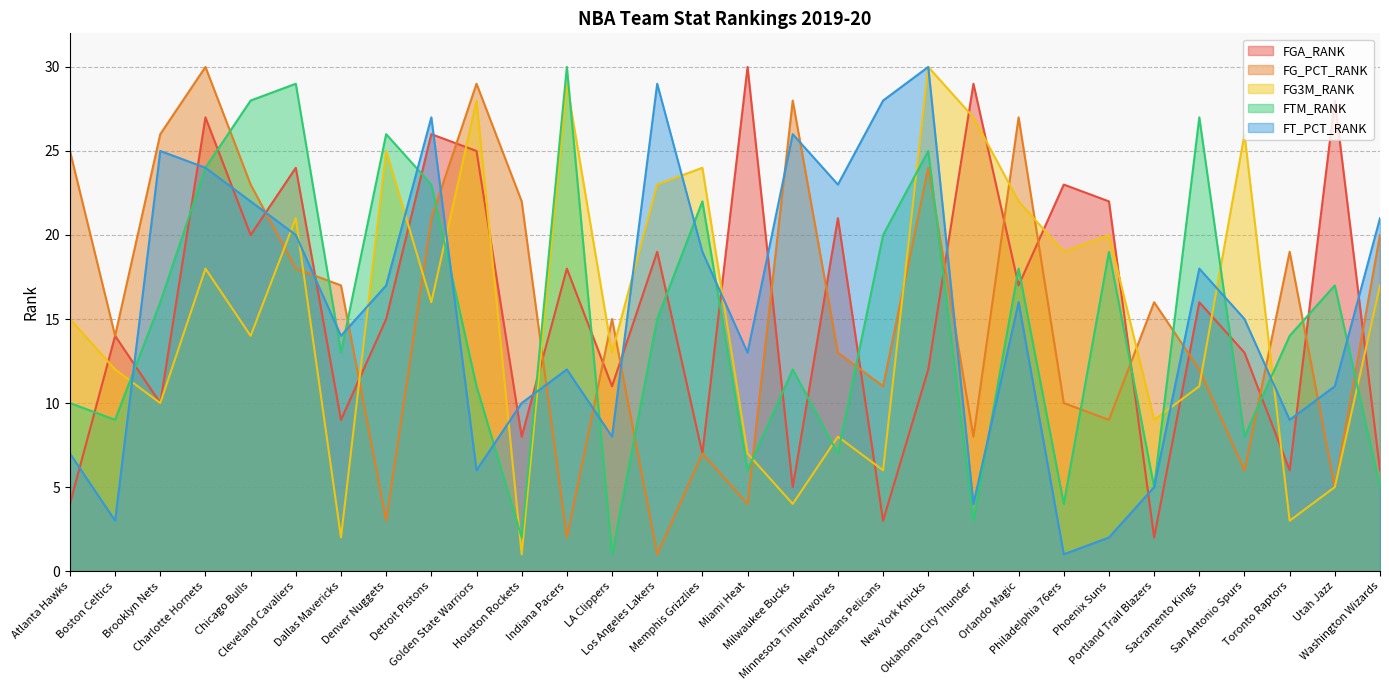

Reading left to right, extract all data points from this chart.

FGA_RANK: Atlanta Hawks=4	Boston Celtics=14	Brooklyn Nets=10	Charlotte Hornets=27	Chicago Bulls=20	Cleveland Cavaliers=24	Dallas Mavericks=9	Denver Nuggets=15	Detroit Pistons=26	Golden State Warriors=25	Houston Rockets=8	Indiana Pacers=18	LA Clippers=11	Los Angeles Lakers=19	Memphis Grizzlies=7	Miami Heat=30	Milwaukee Bucks=5	Minnesota Timberwolves=21	New Orleans Pelicans=3	New York Knicks=12	Oklahoma City Thunder=29	Orlando Magic=17	Philadelphia 76ers=23	Phoenix Suns=22	Portland Trail Blazers=2	Sacramento Kings=16	San Antonio Spurs=13	Toronto Raptors=6	Utah Jazz=28	Washington Wizards=6
FG_PCT_RANK: Atlanta Hawks=25	Boston Celtics=14	Brooklyn Nets=26	Charlotte Hornets=30	Chicago Bulls=23	Cleveland Cavaliers=18	Dallas Mavericks=17	Denver Nuggets=3	Detroit Pistons=21	Golden State Warriors=29	Houston Rockets=22	Indiana Pacers=2	LA Clippers=15	Los Angeles Lakers=1	Memphis Grizzlies=7	Miami Heat=4	Milwaukee Bucks=28	Minnesota Timberwolves=13	New Orleans Pelicans=11	New York Knicks=24	Oklahoma City Thunder=8	Orlando Magic=27	Philadelphia 76ers=10	Phoenix Suns=9	Portland Trail Blazers=16	Sacramento Kings=12	San Antonio Spurs=6	Toronto Raptors=19	Utah Jazz=5	Washington Wizards=20
FG3M_RANK: Atlanta Hawks=15	Boston Celtics=12	Brooklyn Nets=10	Charlotte Hornets=18	Chicago Bulls=14	Cleveland Cavaliers=21	Dallas Mavericks=2	Denver Nuggets=25	Detroit Pistons=16	Golden State Warriors=28	Houston Rockets=1	Indiana Pacers=29	LA Clippers=13	Los Angeles Lakers=23	Memphis Grizzlies=24	Miami Heat=7	Milwaukee Bucks=4	Minnesota Timberwolves=8	New Orleans Pelicans=6	New York Knicks=30	Oklahoma City Thunder=27	Orlando Magic=22	Philadelphia 76ers=19	Phoenix Suns=20	Portland Trail Blazers=9	Sacramento Kings=11	San Antonio Spurs=26	Toronto Raptors=3	Utah Jazz=5	Washington Wizards=17
FTM_RANK: Atlanta Hawks=10	Boston Celtics=9	Brooklyn Nets=16	Charlotte Hornets=24	Chicago Bulls=28	Cleveland Cavaliers=29	Dallas Mavericks=13	Denver Nuggets=26	Detroit Pistons=23	Golden State Warriors=11	Houston Rockets=2	Indiana Pacers=30	LA Clippers=1	Los Angeles Lakers=15	Memphis Grizzlies=22	Miami Heat=6	Milwaukee Bucks=12	Minnesota Timberwolves=7	New Orleans Pelicans=20	New York Knicks=25	Oklahoma City Thunder=3	Orlando Magic=18	Philadelphia 76ers=4	Phoenix Suns=19	Portland Trail Blazers=5	Sacramento Kings=27	San Antonio Spurs=8	Toronto Raptors=14	Utah Jazz=17	Washington Wizards=5
FT_PCT_RANK: Atlanta Hawks=7	Boston Celtics=3	Brooklyn Nets=25	Charlotte Hornets=24	Chicago Bulls=22	Cleveland Cavaliers=20	Dallas Mavericks=14	Denver Nuggets=17	Detroit Pistons=27	Golden State Warriors=6	Houston Rockets=10	Indiana Pacers=12	LA Clippers=8	Los Angeles Lakers=29	Memphis Grizzlies=19	Miami Heat=13	Milwaukee Bucks=26	Minnesota Timberwolves=23	New Orleans Pelicans=28	New York Knicks=30	Oklahoma City Thunder=4	Orlando Magic=16	Philadelphia 76ers=1	Phoenix Suns=2	Portland Trail Blazers=5	Sacramento Kings=18	San Antonio Spurs=15	Toronto Raptors=9	Utah Jazz=11	Washington Wizards=21